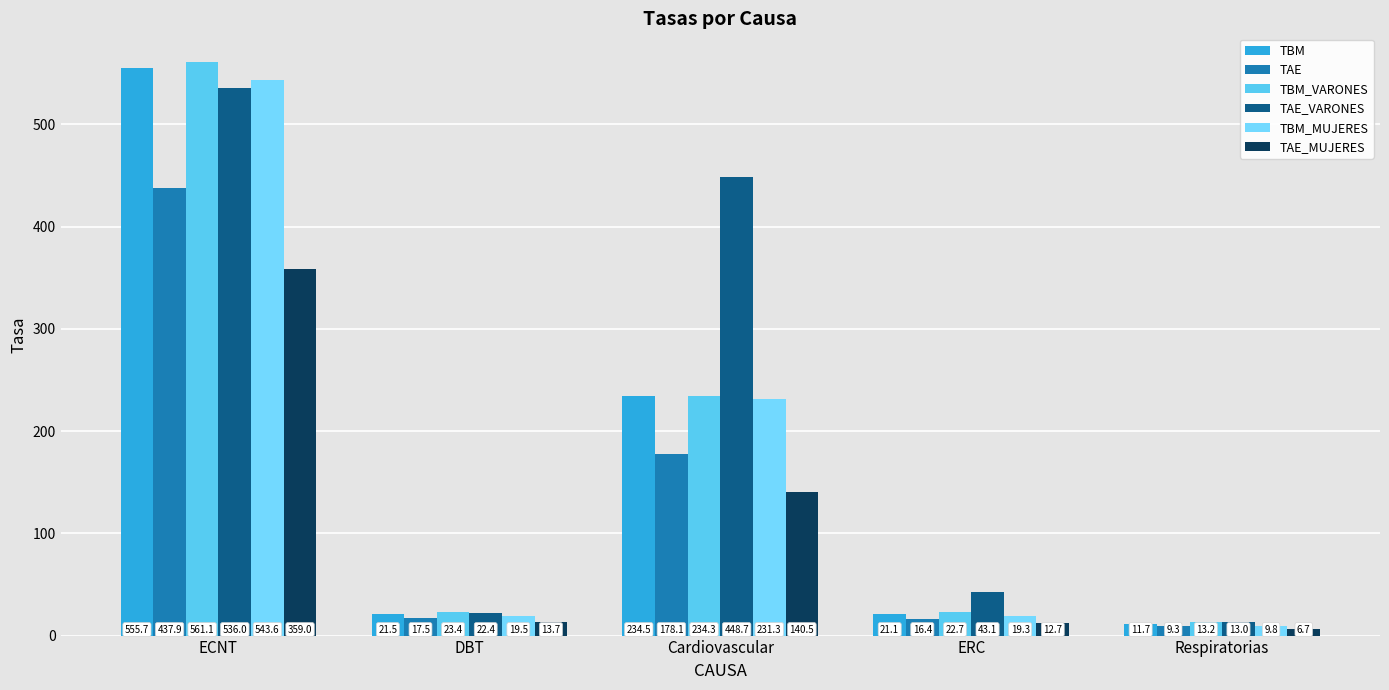

Reading right to left, extract all data points from this chart.

TBM: 11.7	21.1	234.5	21.5	555.7
TAE: 9.3	16.4	178.1	17.5	437.9
TBM_VARONES: 13.2	22.7	234.3	23.4	561.1
TAE_VARONES: 13.0	43.1	448.7	22.4	536.0
TBM_MUJERES: 9.8	19.3	231.3	19.5	543.6
TAE_MUJERES: 6.7	12.7	140.5	13.7	359.0